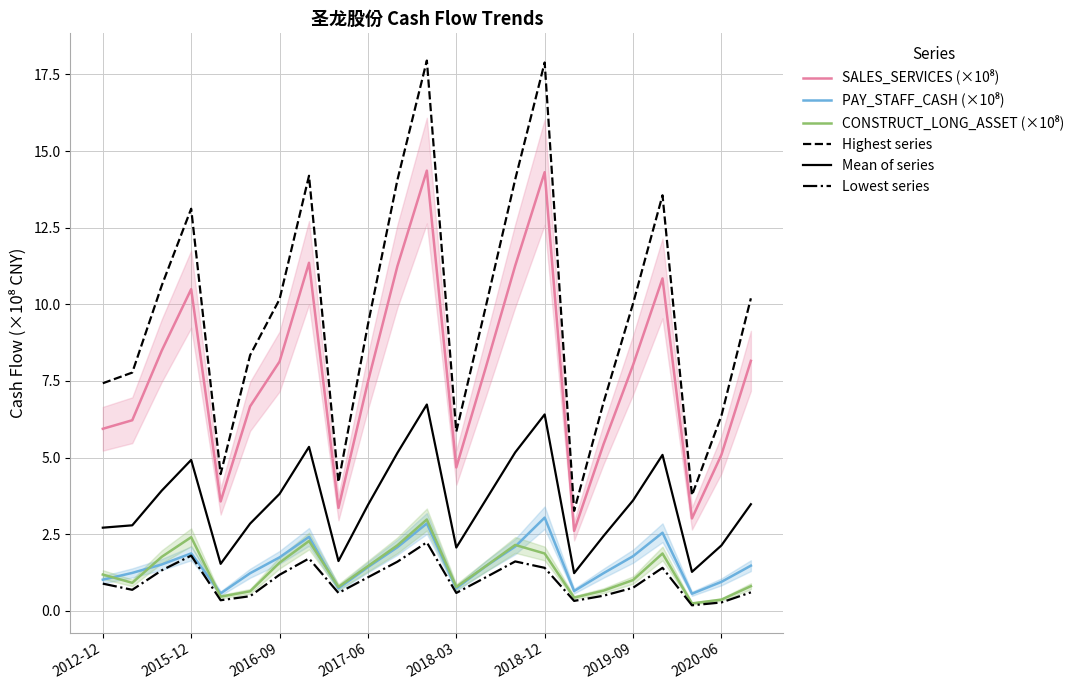

True or false: Lowest series and Highest series intersect in this chart.

False